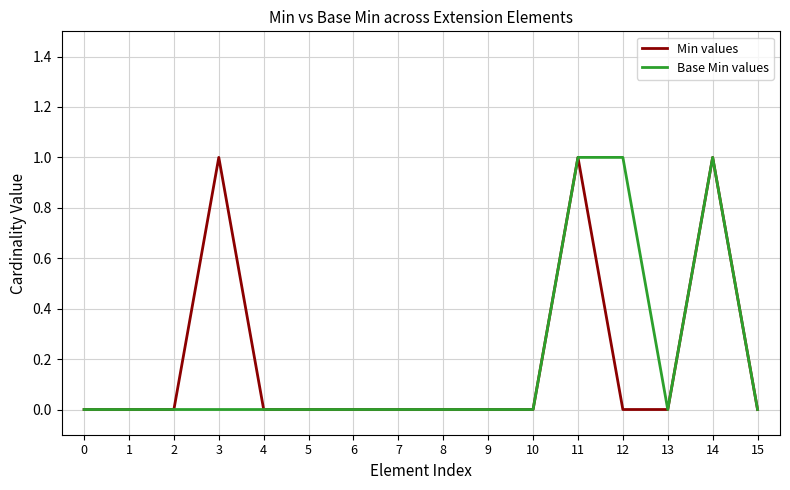

How many Base Min values values are between 0 and 1?

16